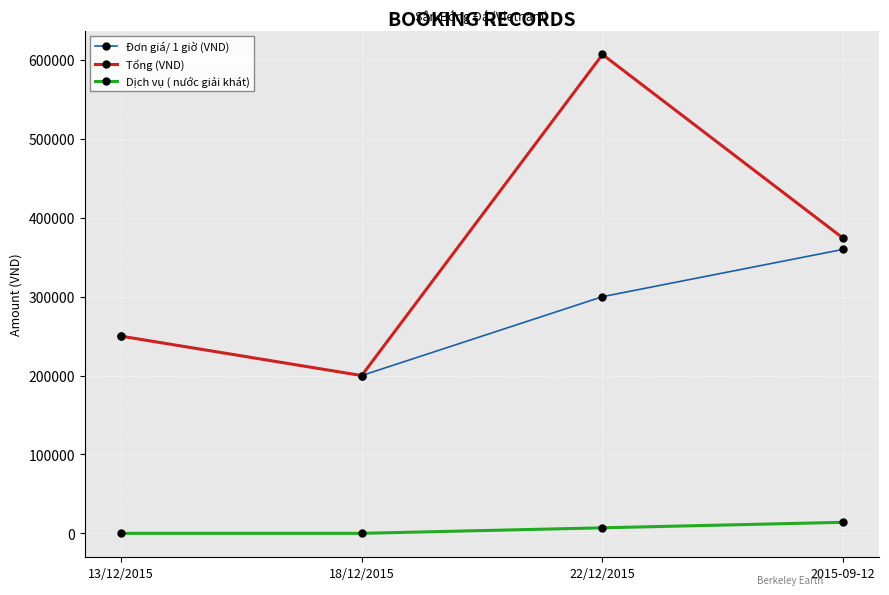

True or false: Dịch vụ ( nước giải khát) and Tổng (VND) cross at least once.

False